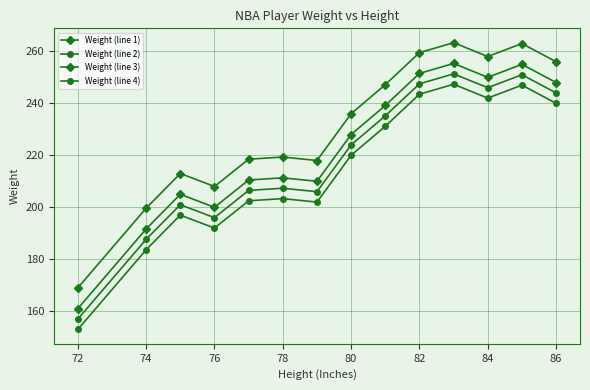

How many values in the Weight (line 1) series are below 228?

7